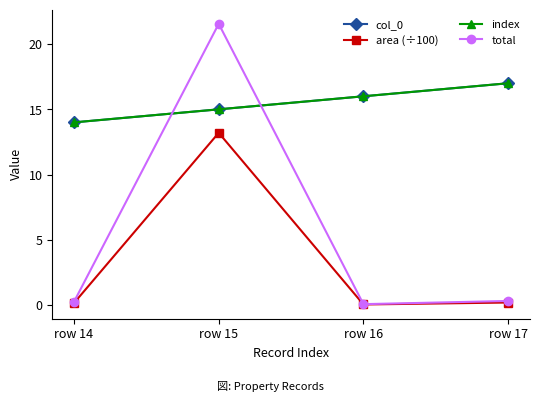

Is this an area chart (filled region under the line)?

No